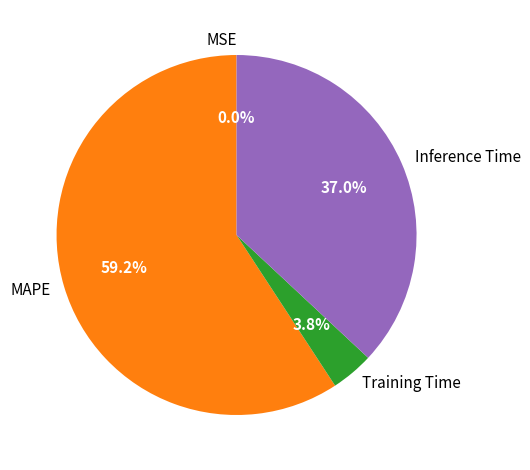

Which has a higher value, MAPE or Inference Time?

MAPE